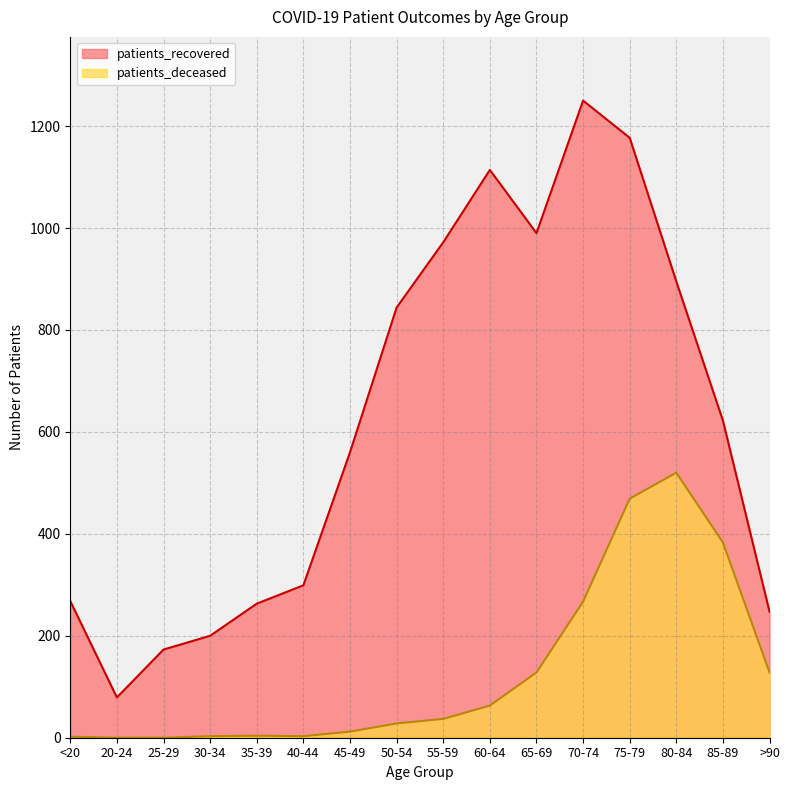

Reading left to right, transcribe all the data shown in this chart.

patients_recovered: 268	79	173	200	263	299	560	844	972	1114	990	1250	1177	895	622	247
patients_deceased: 2	0	0	3	4	3	12	28	37	63	128	267	469	520	383	128